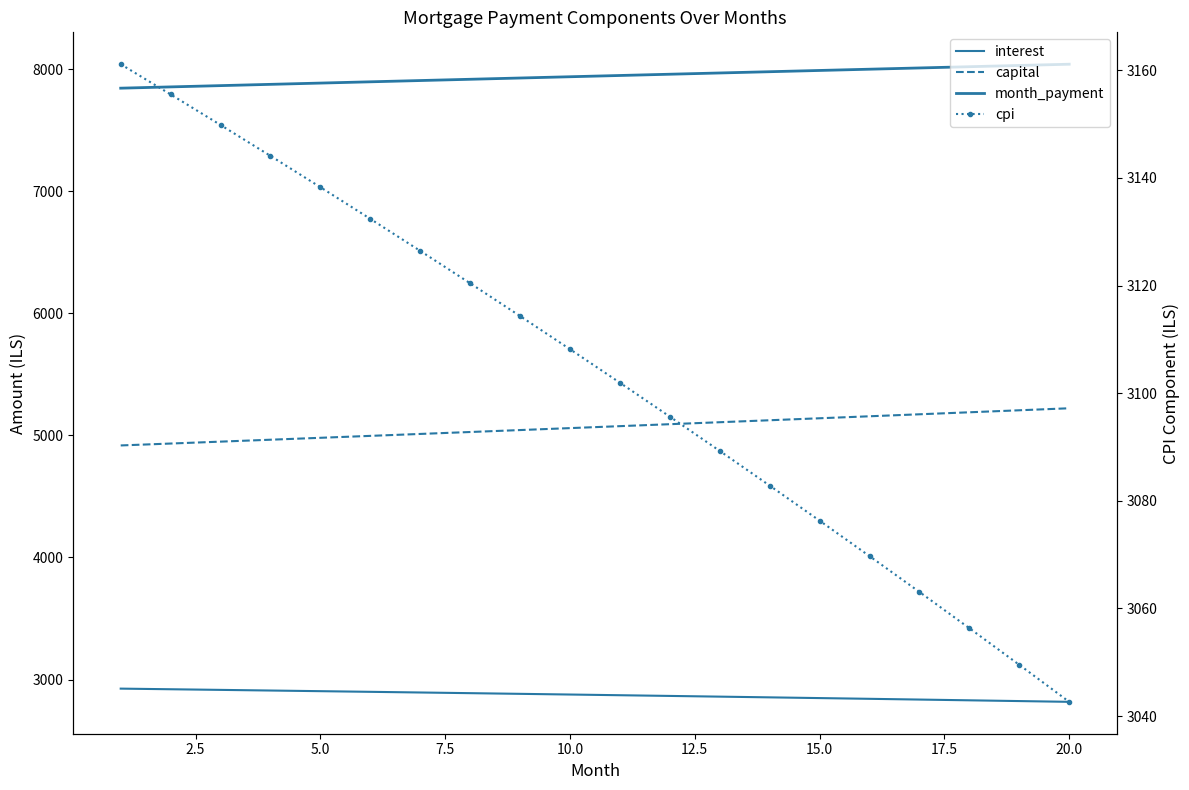

How many data points in cpi are less than 3108?

10